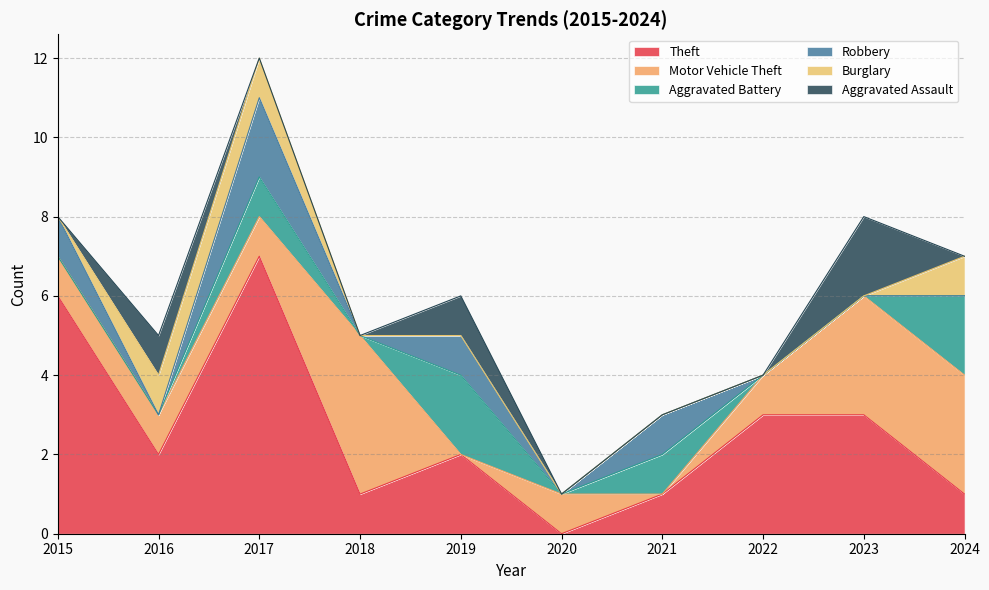

Where does the Motor Vehicle Theft series first go above 1?

2018